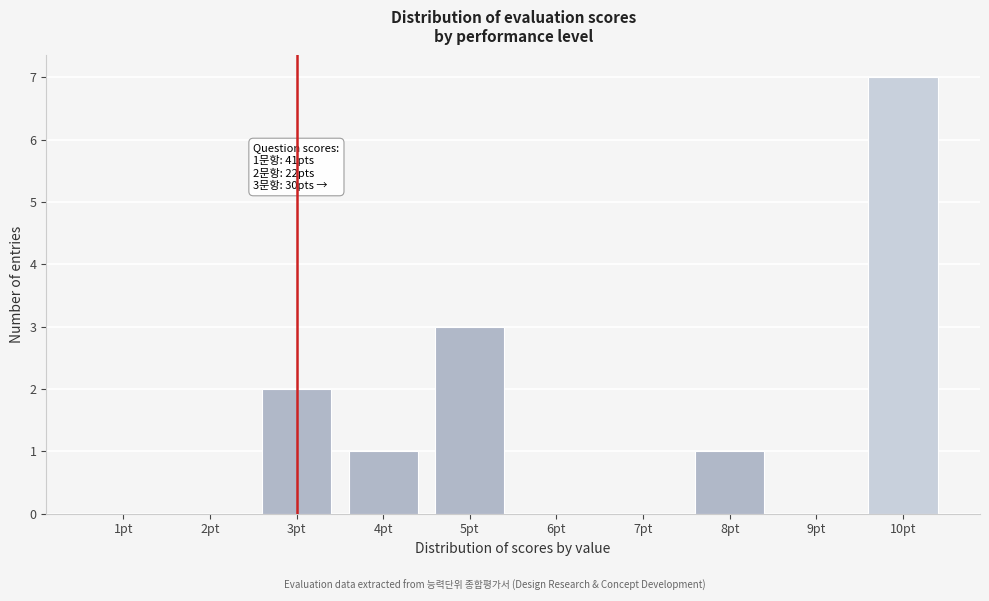

Reading left to right, what are all the values shown in this chart?

1pt=0	2pt=0	3pt=2	4pt=1	5pt=3	6pt=0	7pt=0	8pt=1	9pt=0	10pt=7